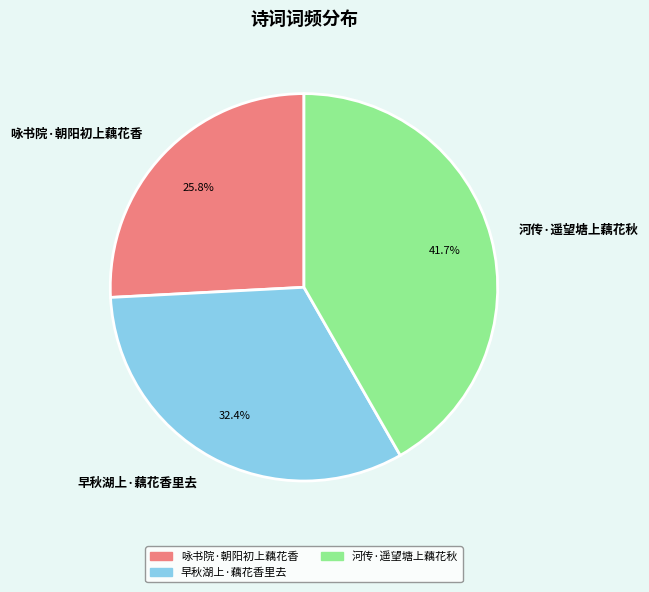

Is 早秋湖上·藕花香里去 the majority of the pie?

No